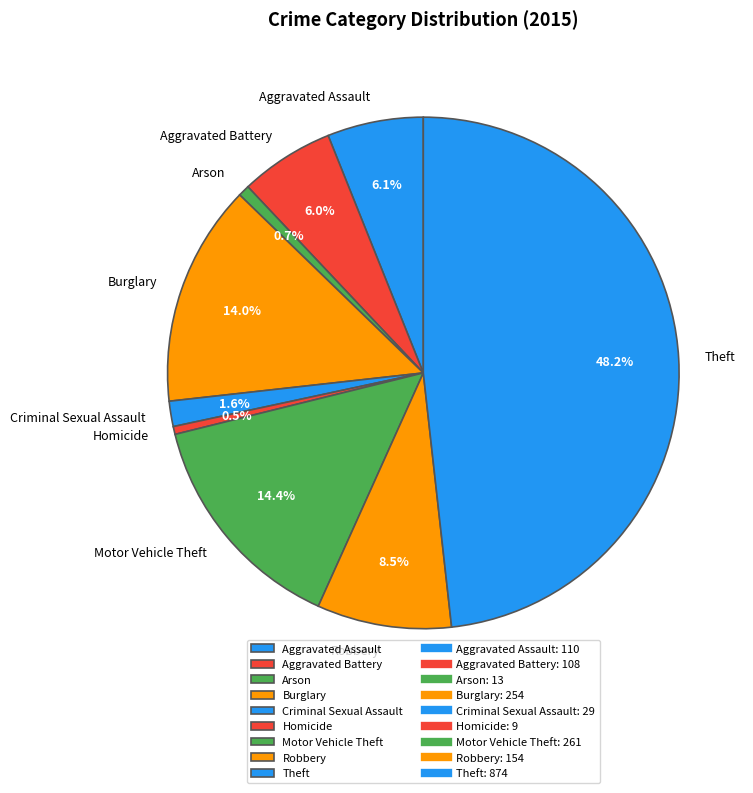

Which has a higher value, Robbery or Aggravated Assault?

Robbery